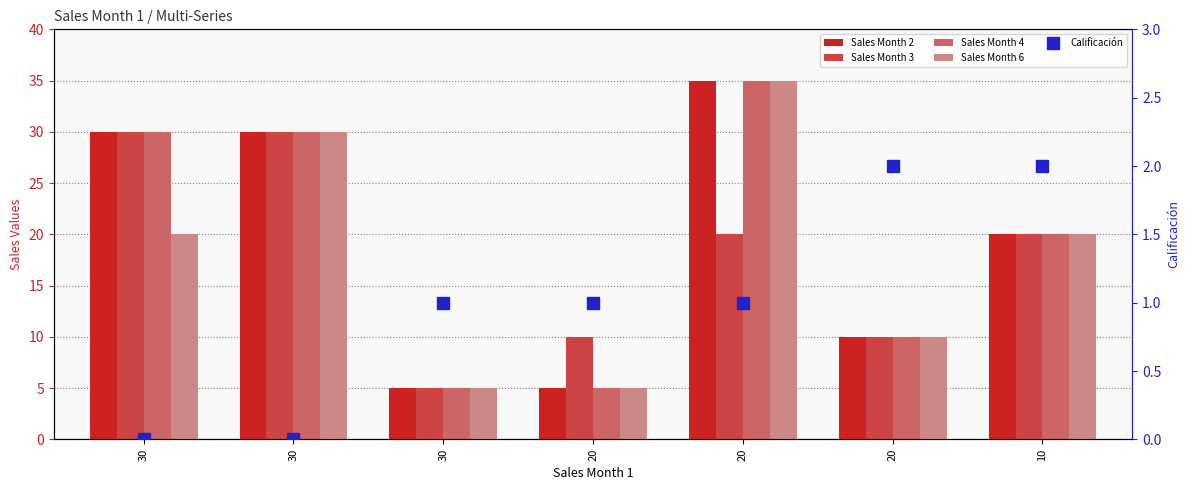

The Sales Month 3 series shows 16 at 20. True or false?

False